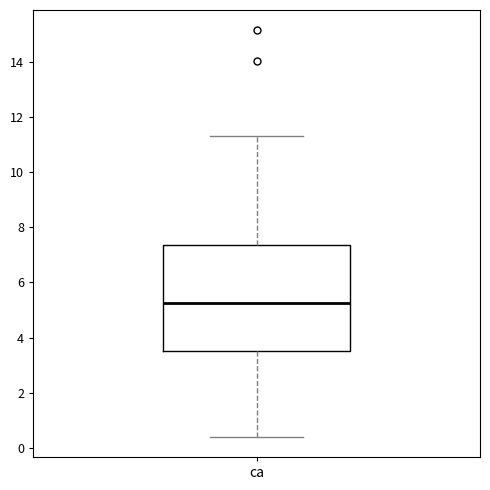

Transcribe this box plot: give where the median line is, the range the box spans, and where the two whiskers end, as read against the y-axis. The values are not printed on the chart, so give them approximately, as read against the axis.

median 5.2, box 3.6 to 7.4, whiskers 0.4 to 11.4